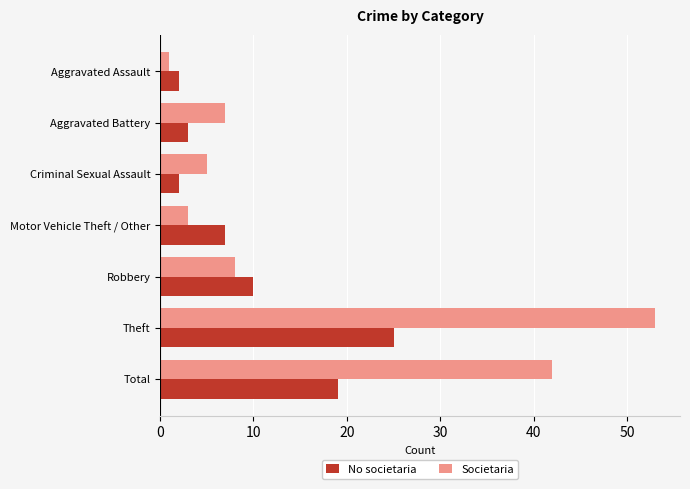

What is the difference between the No societaria values at Theft and Motor Vehicle Theft / Other?

18